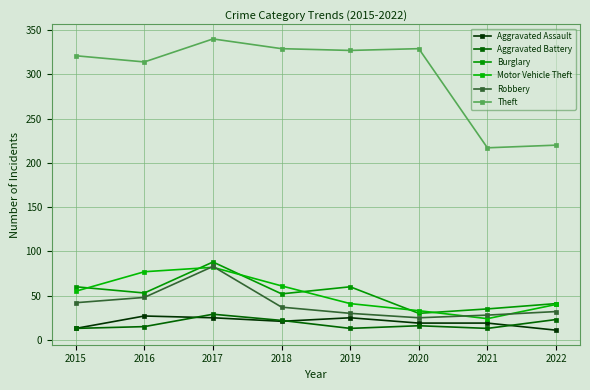

How many lines are shown in the chart?

6